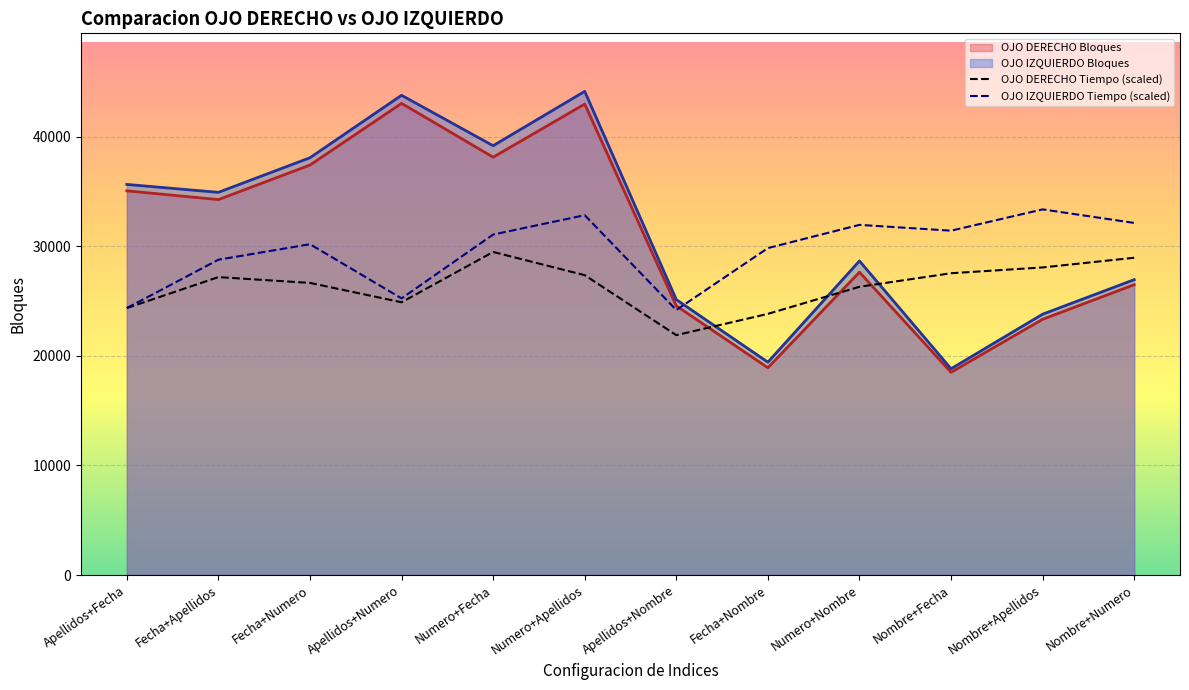

What is the average value of the OJO IZQUIERDO Tiempo (scaled) series?

29622.0